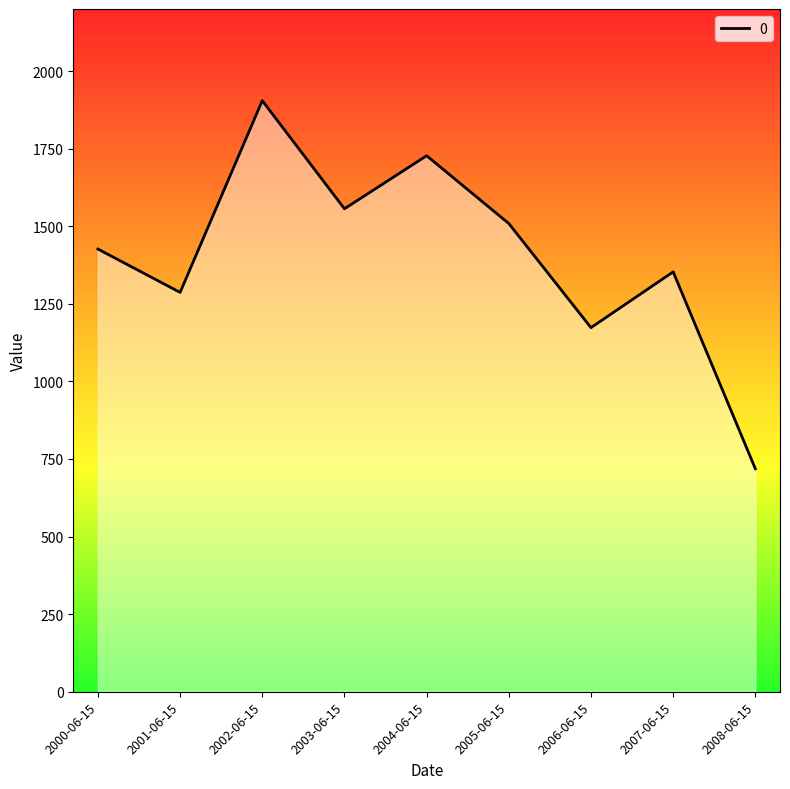

Which category has the highest value across all series?

2002-06-15